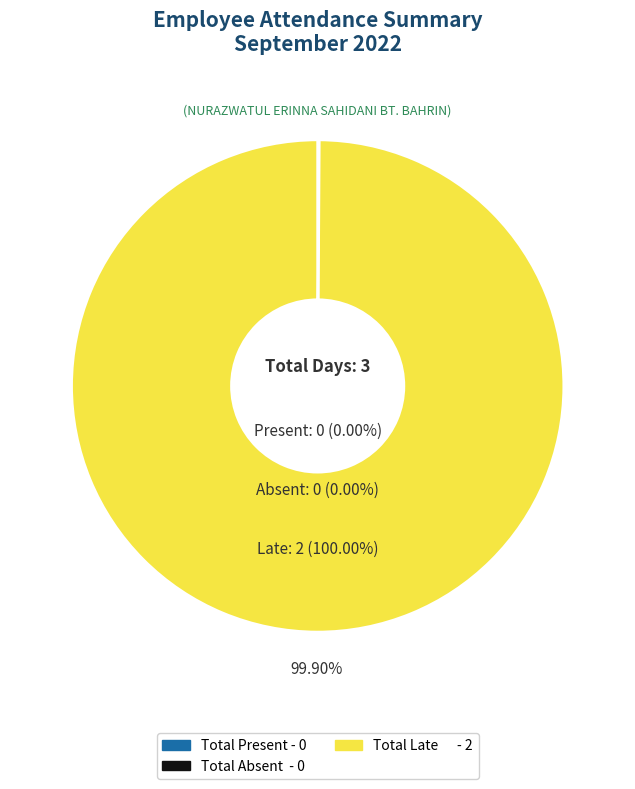

To the nearest percent, what is the combined percentage of Total Late and Total Absent?

100%